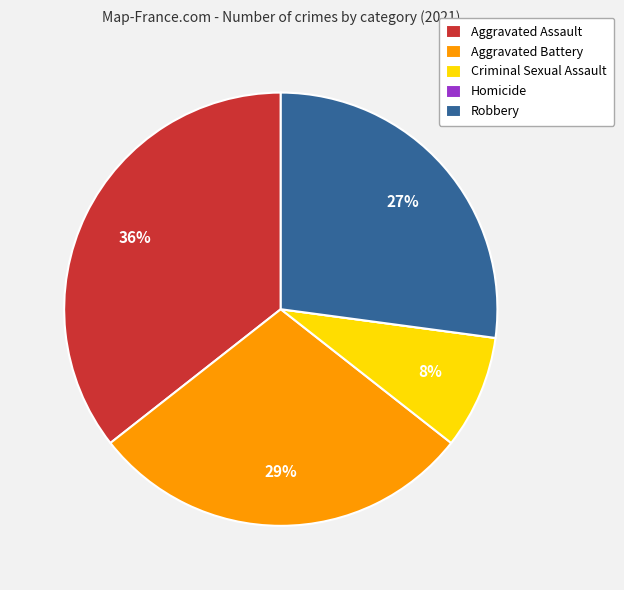

To the nearest percent, what portion does Robbery represent?

27%